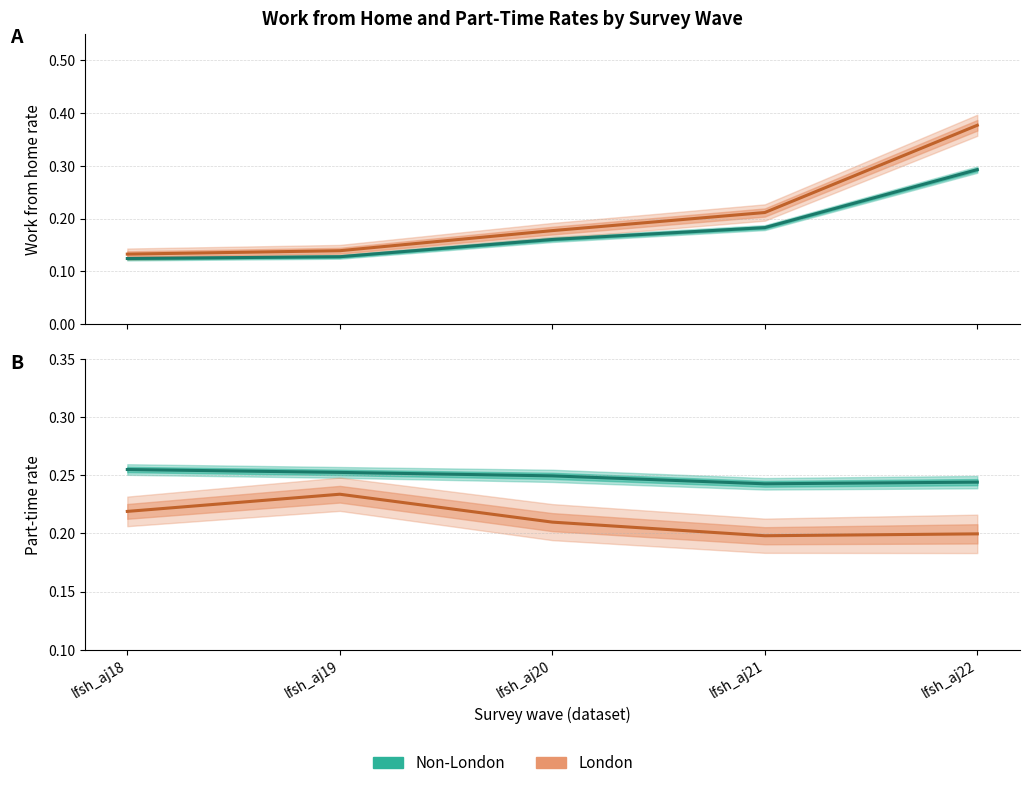

What is the value of the Non-London (PT) point at the 5th from the left?

0.2